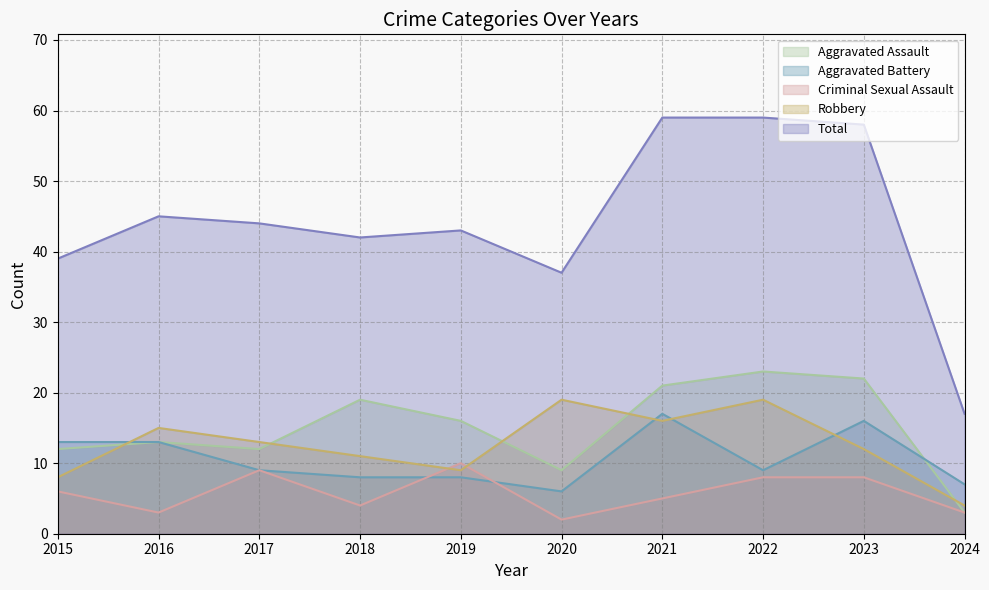

Which series has the largest range (max minus min)?

Total